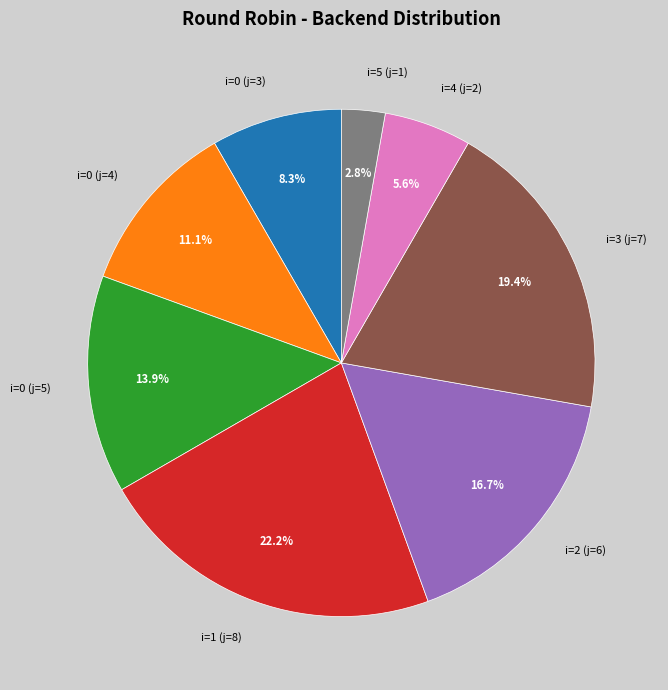

How many slices are in this pie chart?

8